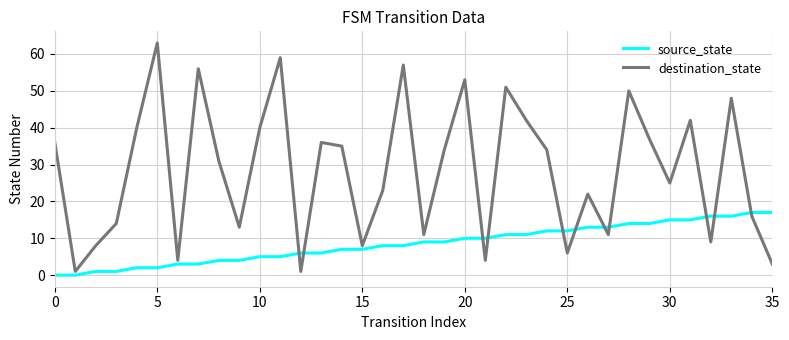

Which series has the largest total across all categories?

destination_state